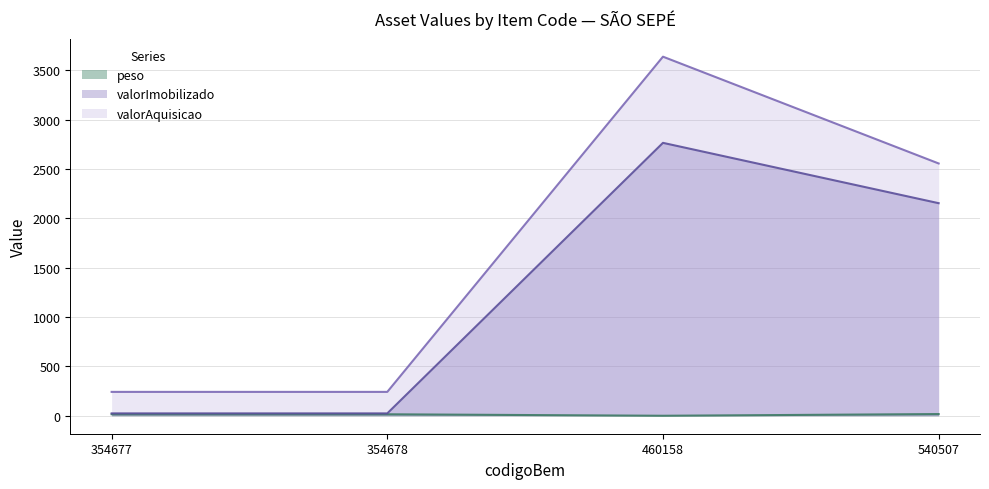

True or false: valorImobilizado and peso intersect in this chart.

False